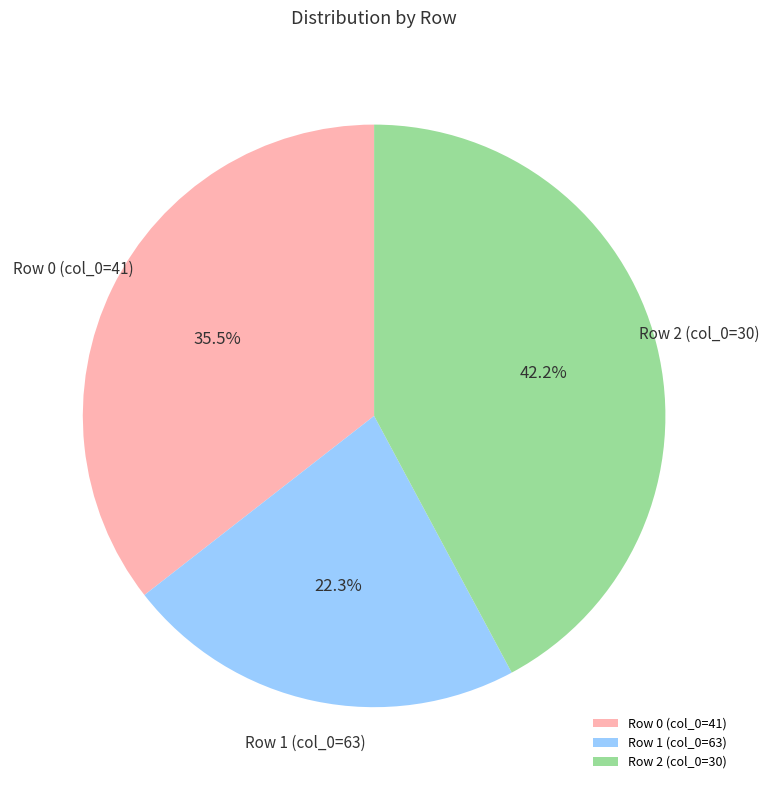

To the nearest percent, what is the difference between the Row 0 (col_0=41) and Row 1 (col_0=63) slice percentages?

13%